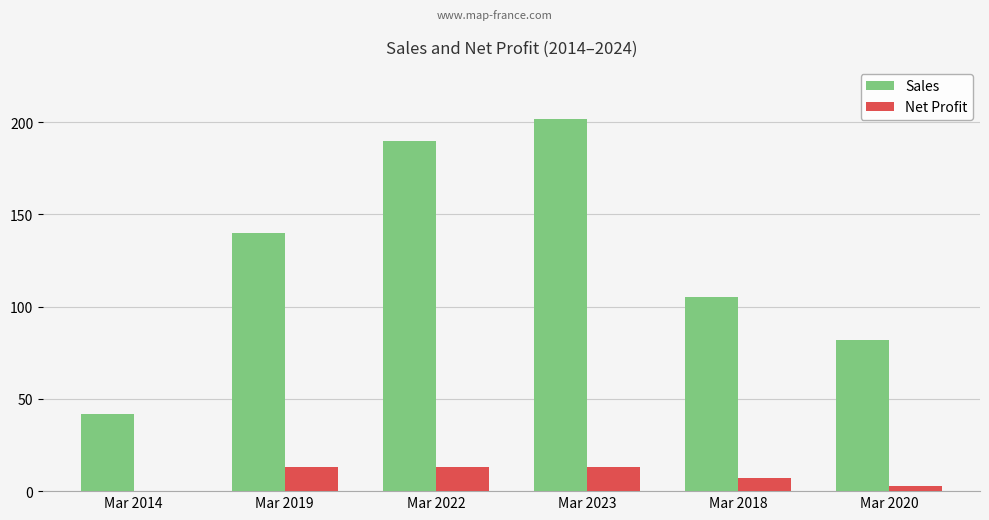

What is the maximum value for Net Profit?

13